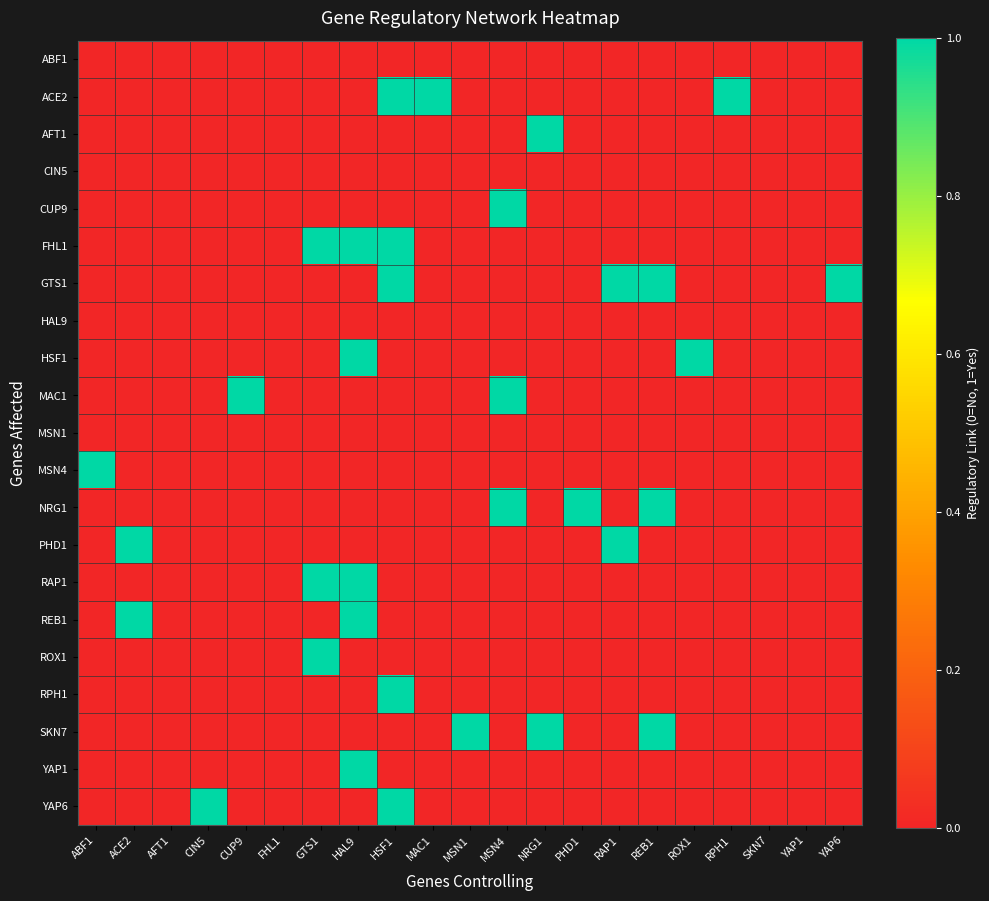

Which has a higher value, ROX1 or ABF1?

ROX1